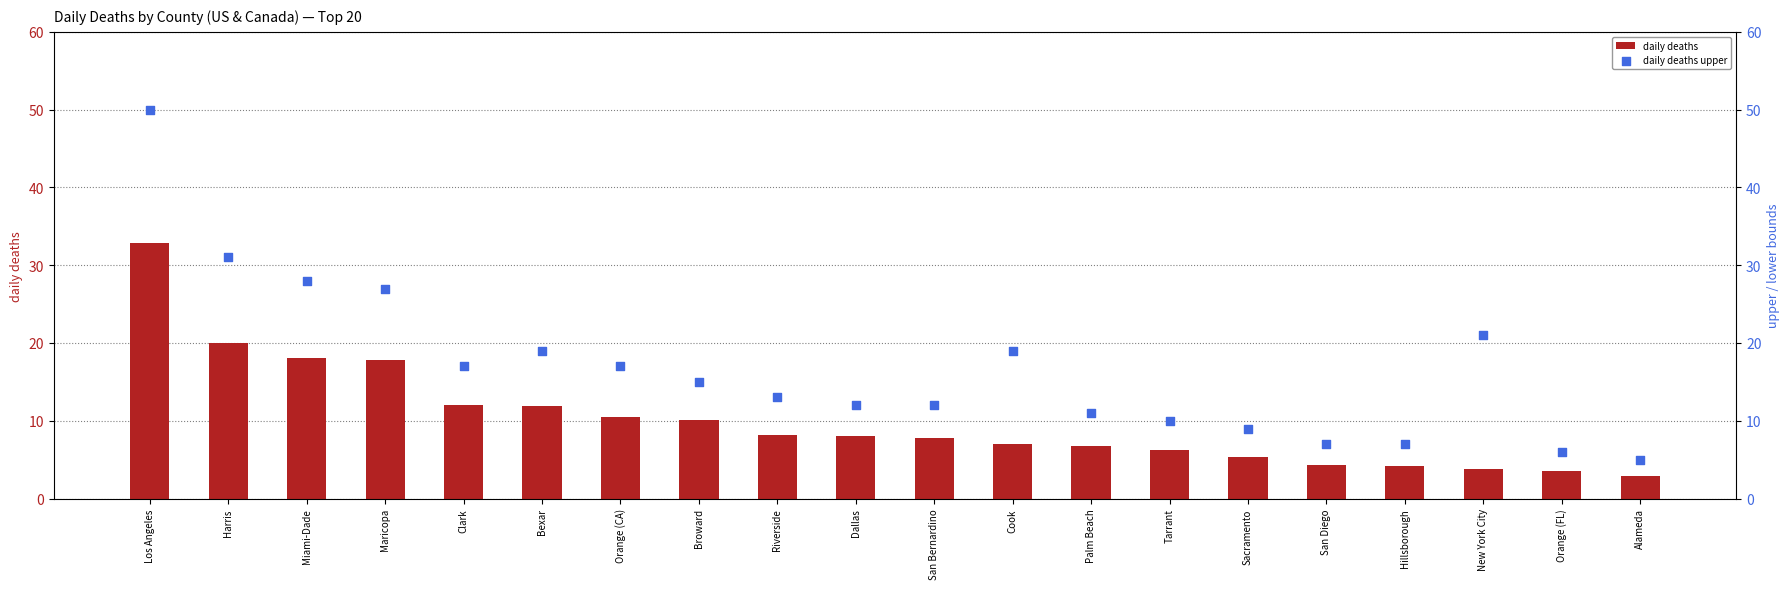

What is the total value across all series at Bexar?

31.0